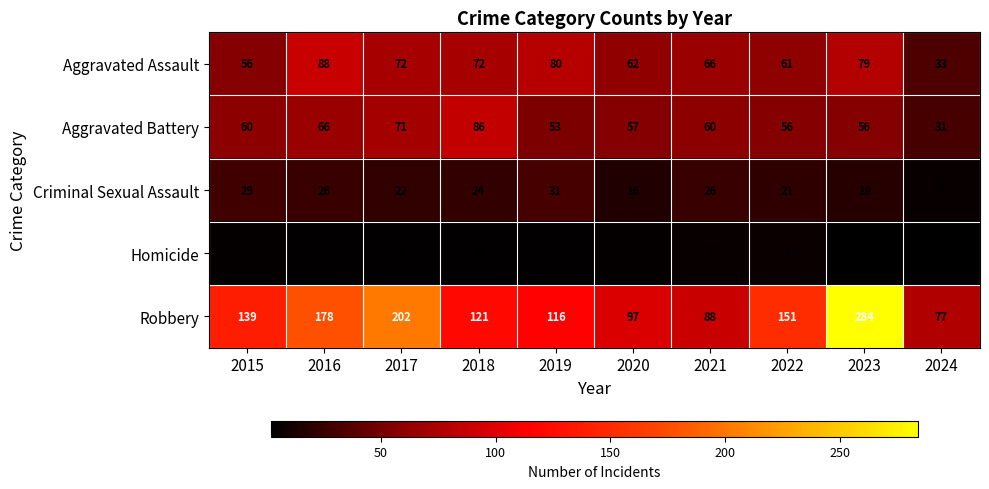

True or false: Aggravated Battery has a value of 71 at 2017.

True